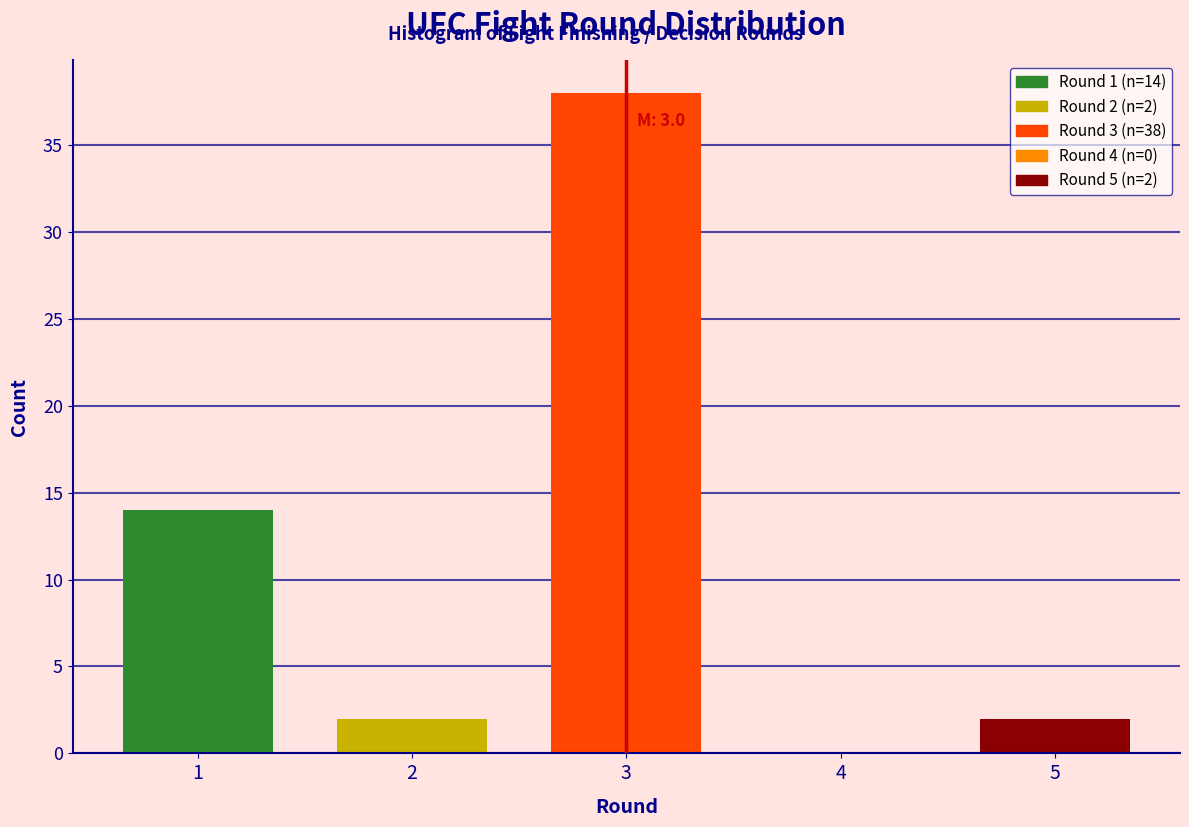

Reading right to left, transcribe all the data shown in this chart.

5=2	4=0	3=38	2=2	1=14